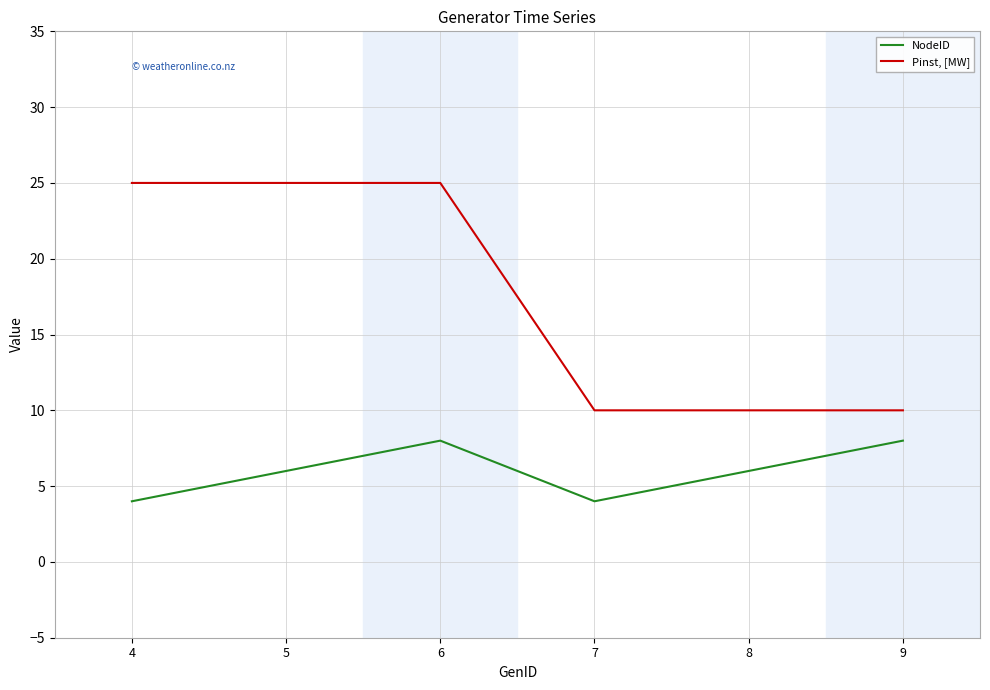

Reading right to left, transcribe all the data shown in this chart.

NodeID: 9=8	8=6	7=4	6=8	5=6	4=4
Pinst, [MW]: 9=10	8=10	7=10	6=25	5=25	4=25